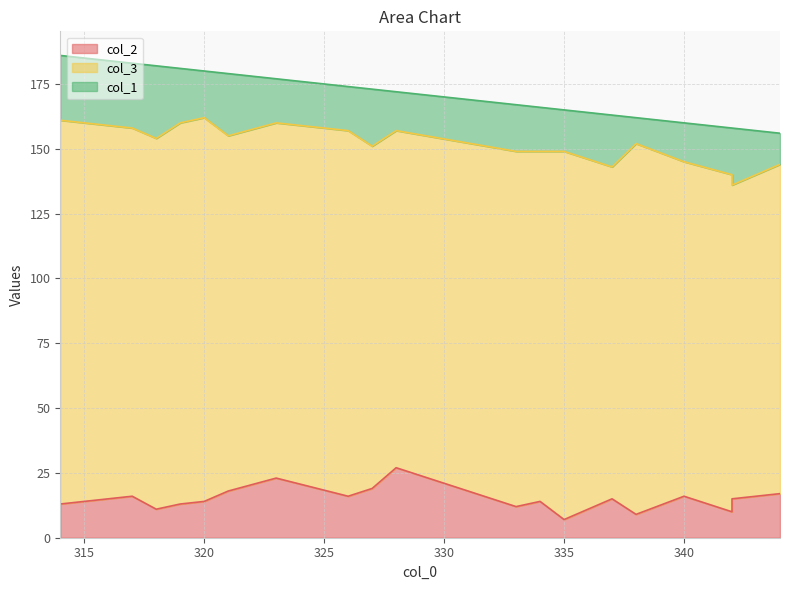

What is the value of the col_2 point at the 7th from the left?

23